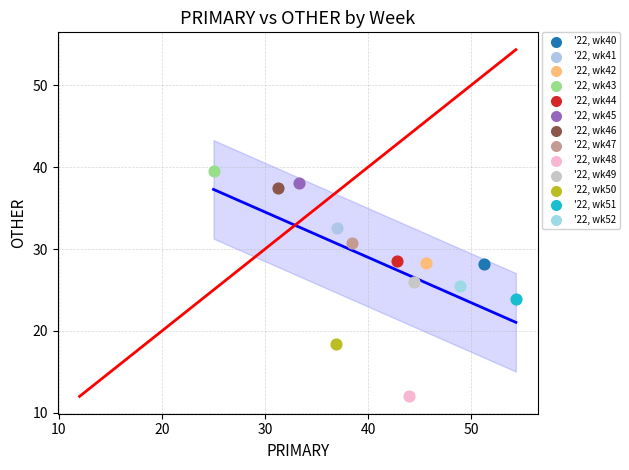

What are all the series names shown in the legend?

'22, wk40, '22, wk41, '22, wk42, '22, wk43, '22, wk44, '22, wk45, '22, wk46, '22, wk47, '22, wk48, '22, wk49, '22, wk50, '22, wk51, '22, wk52